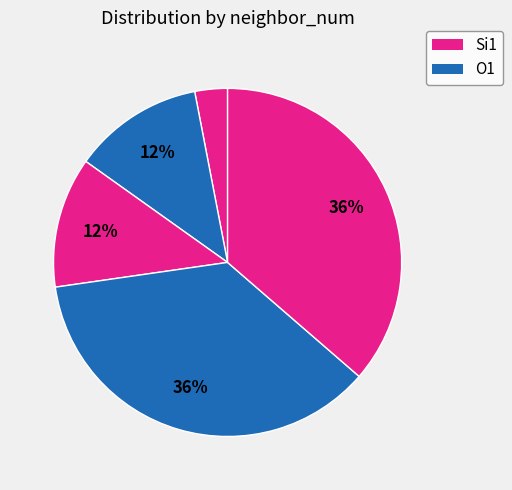

How many slices are in this pie chart?

5